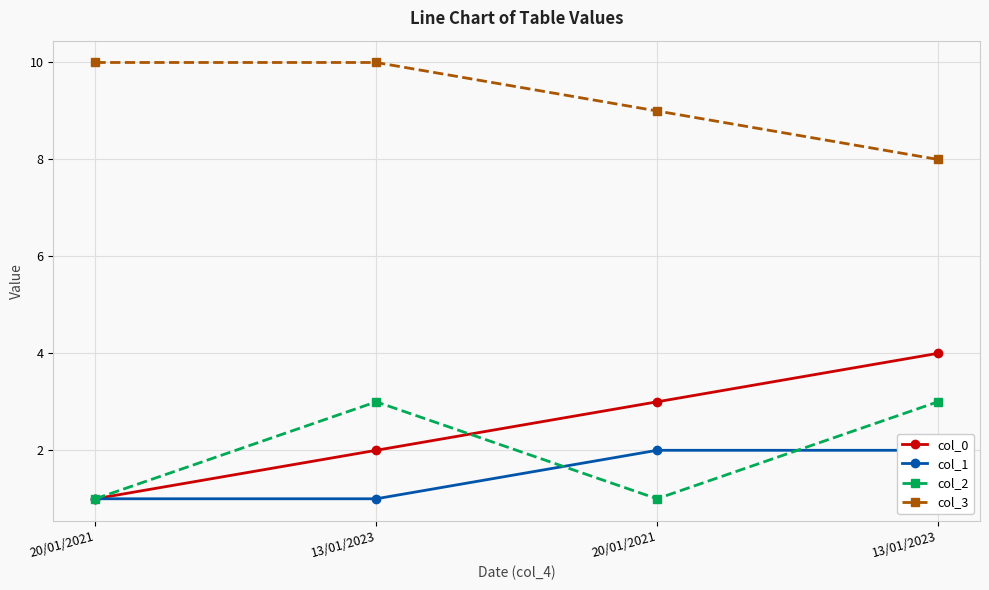

What is the value of the col_2 point at the 2nd from the left?

3